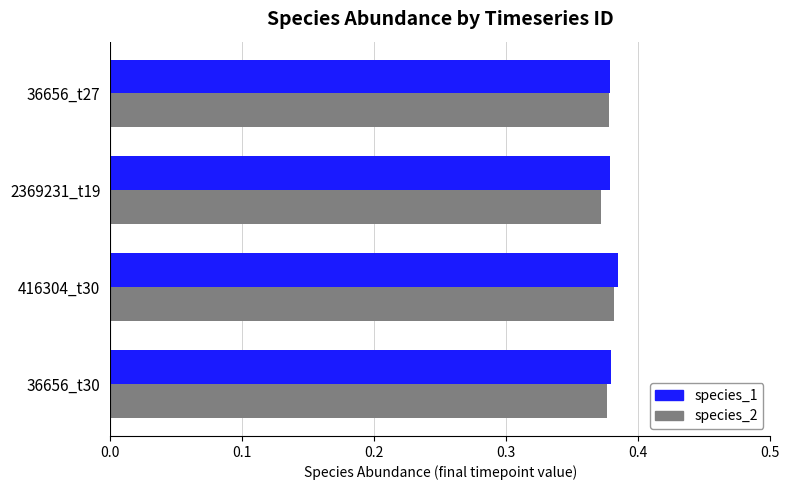

The value of species_1 at 36656_t27 is 0.5. True or false?

False